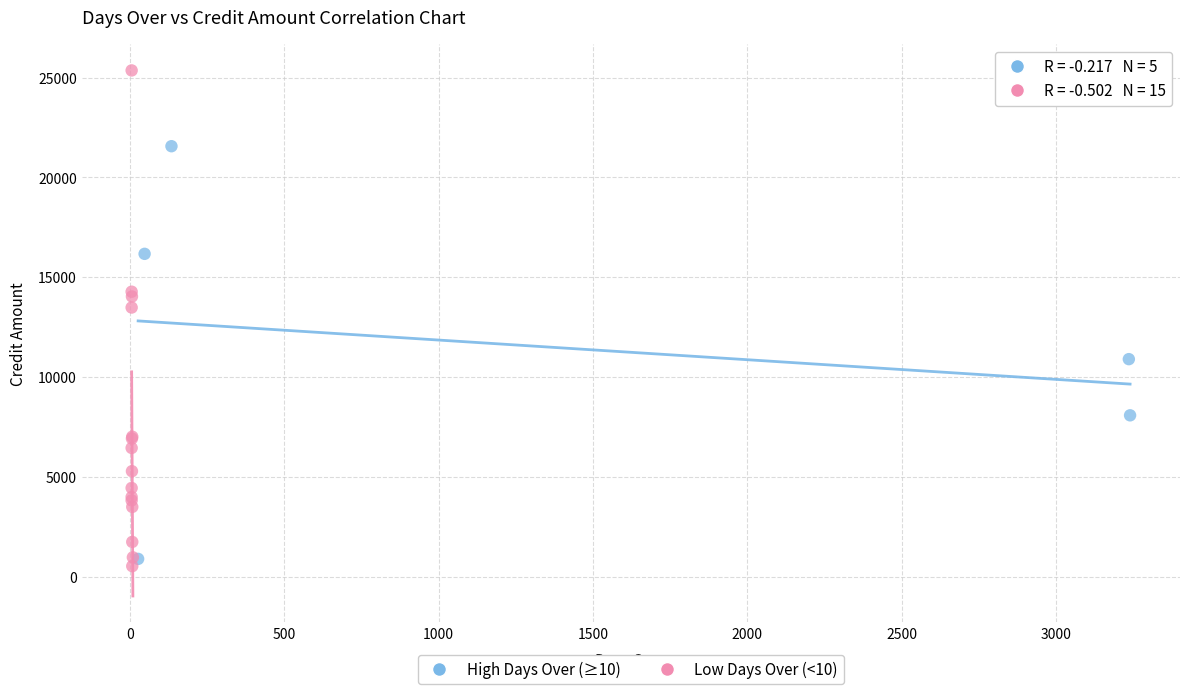

Which series contains the highest Y value?

Low Days Over (<10)